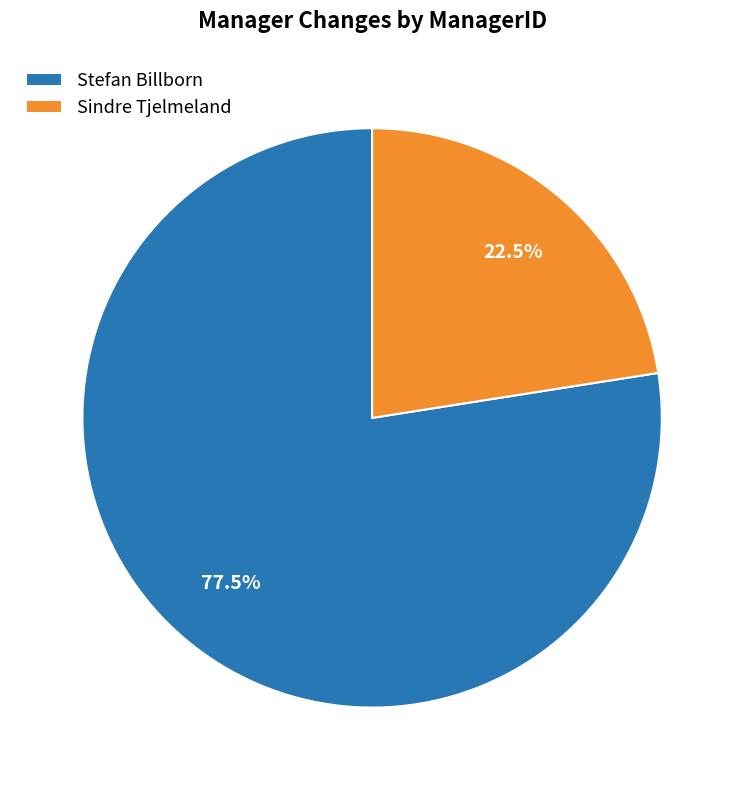

How many segments does this pie chart have?

2